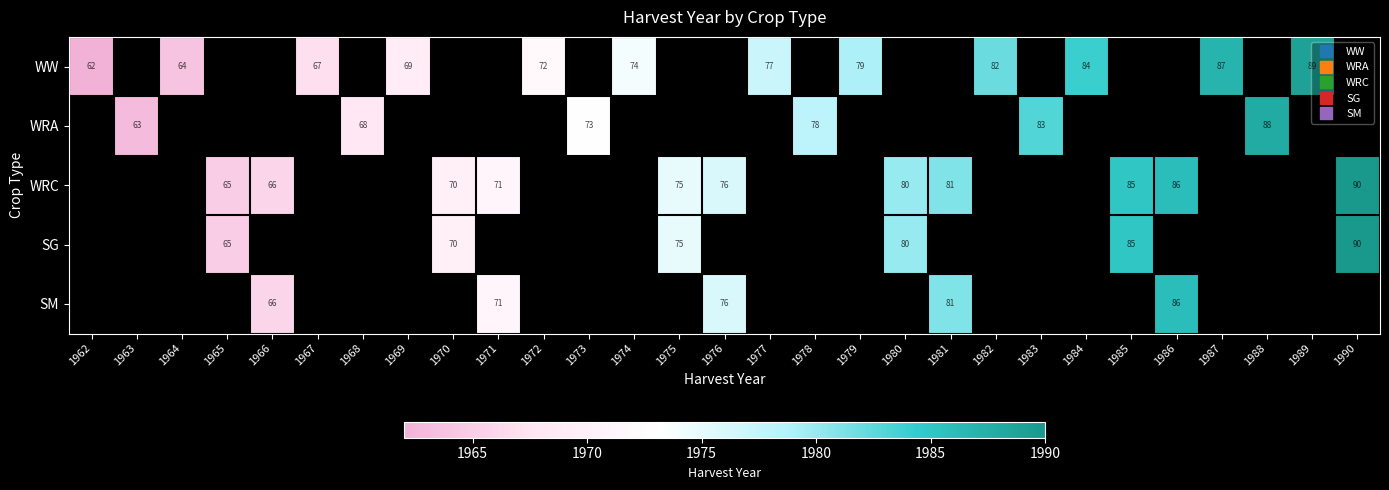

How many values in the WRC series exceed 1976?

5